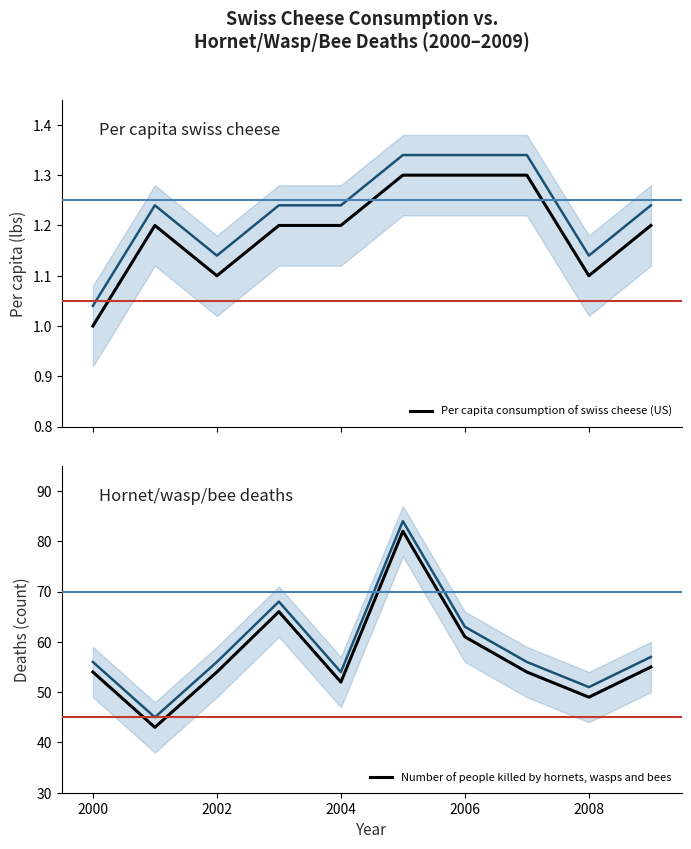

At which label is Number of people killed by hornets, wasps and bees closest to 62?

2006